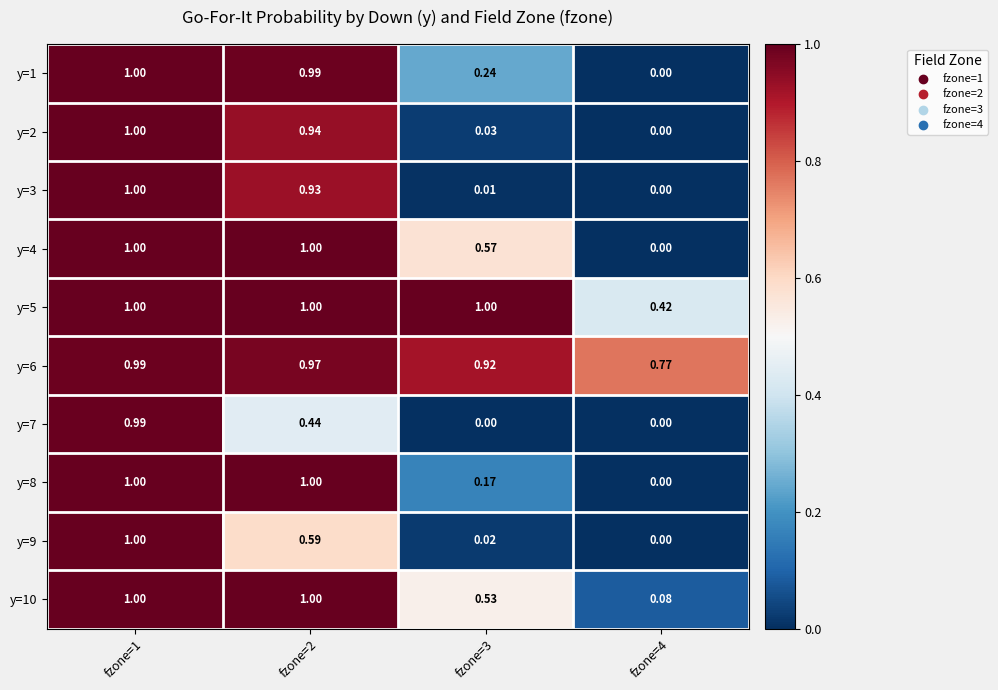

Is the value of y=1 at fzone=4 greater than the value of y=6 at fzone=2?

No